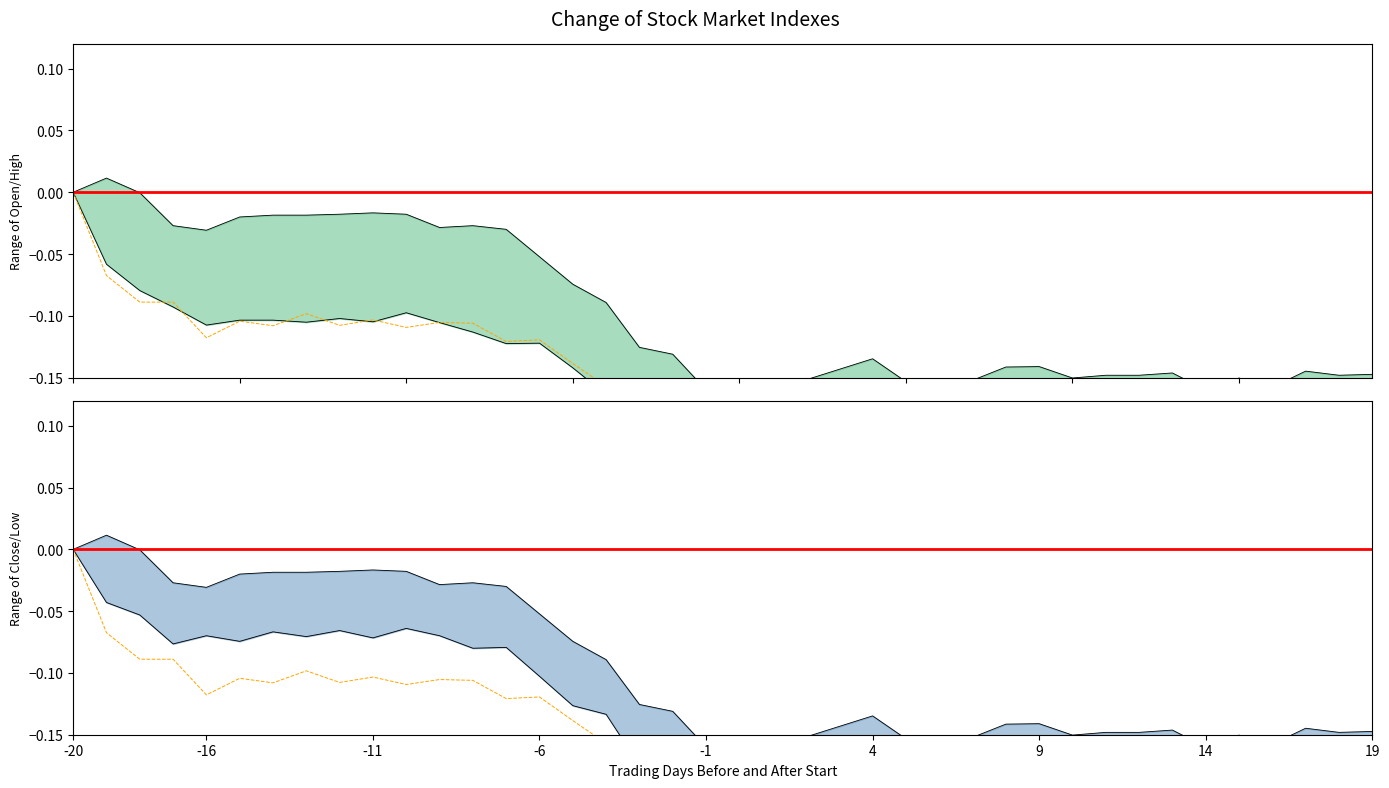

Which series has the largest total across all categories?

low